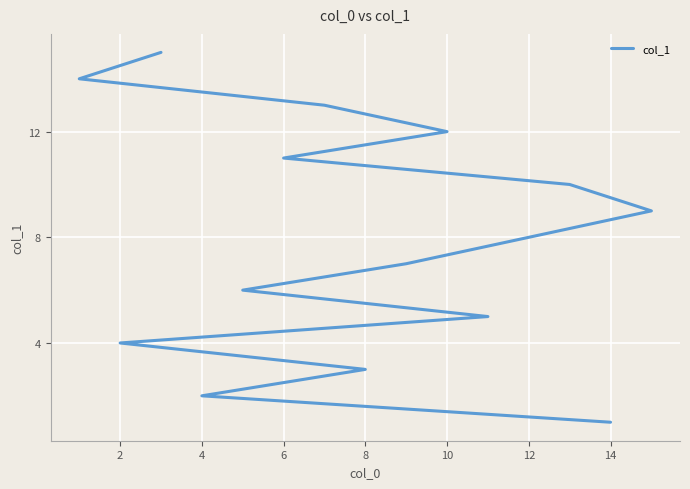

What is the sum of the values at 2 and 12?

12